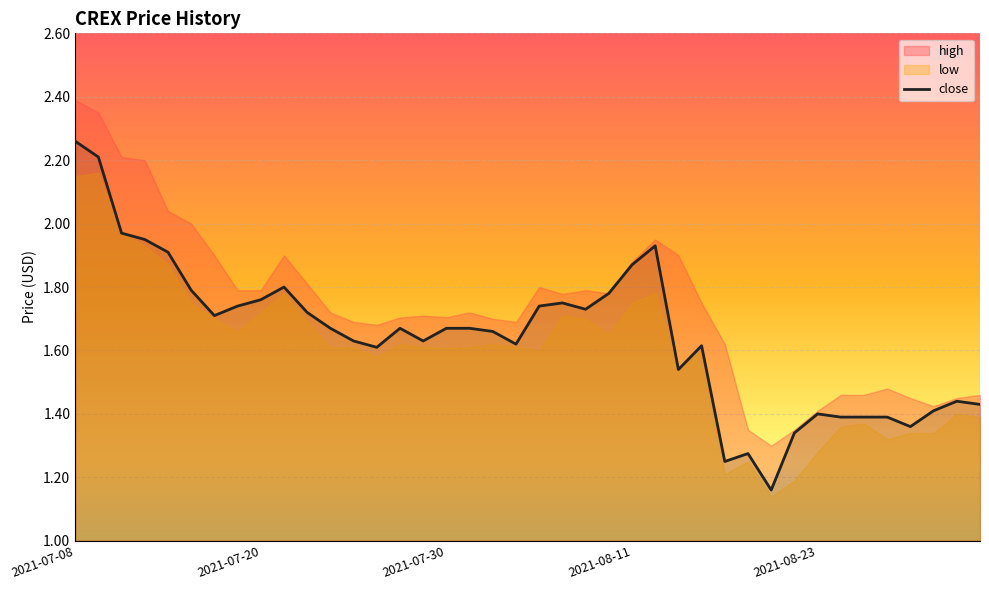

Does the chart display data point markers on the line(s)?

No